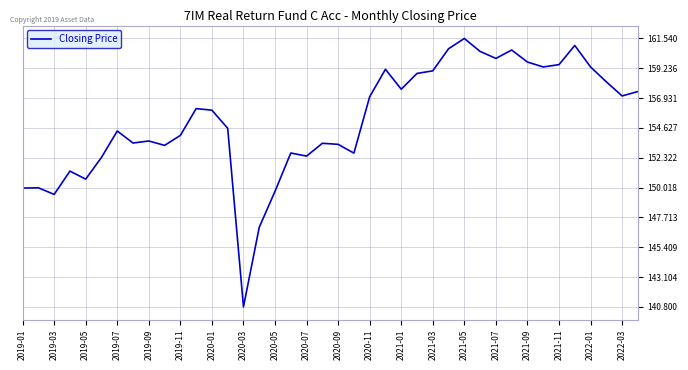

What is the minimum value shown in the chart?

140.8